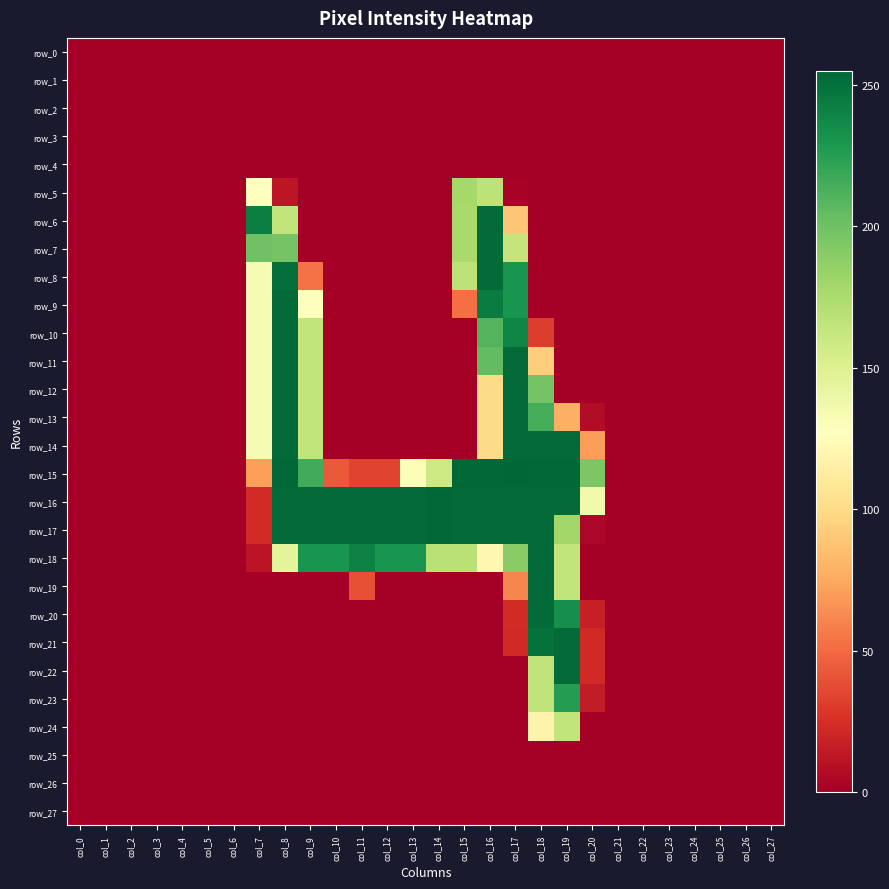

At which label does row_16 reach its minimum?

col_0